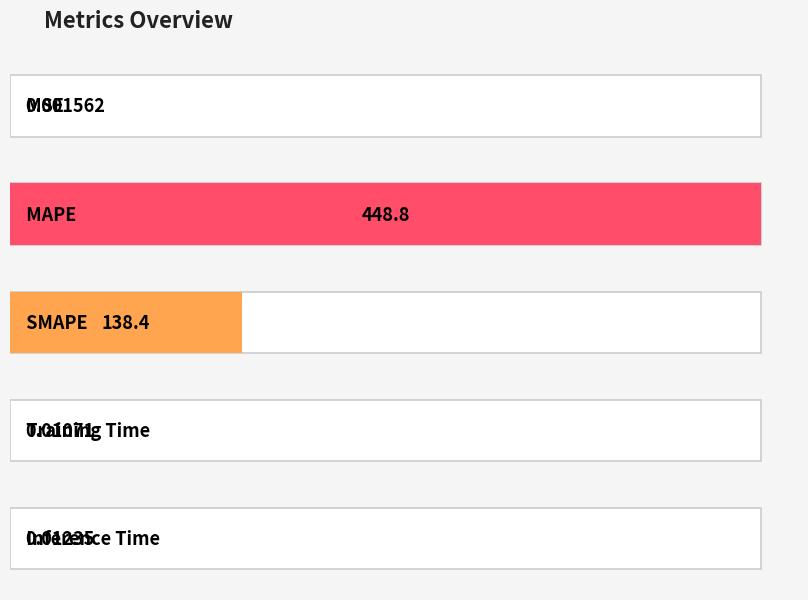

The chart shows a value of 0.0 at Training Time. True or false?

True